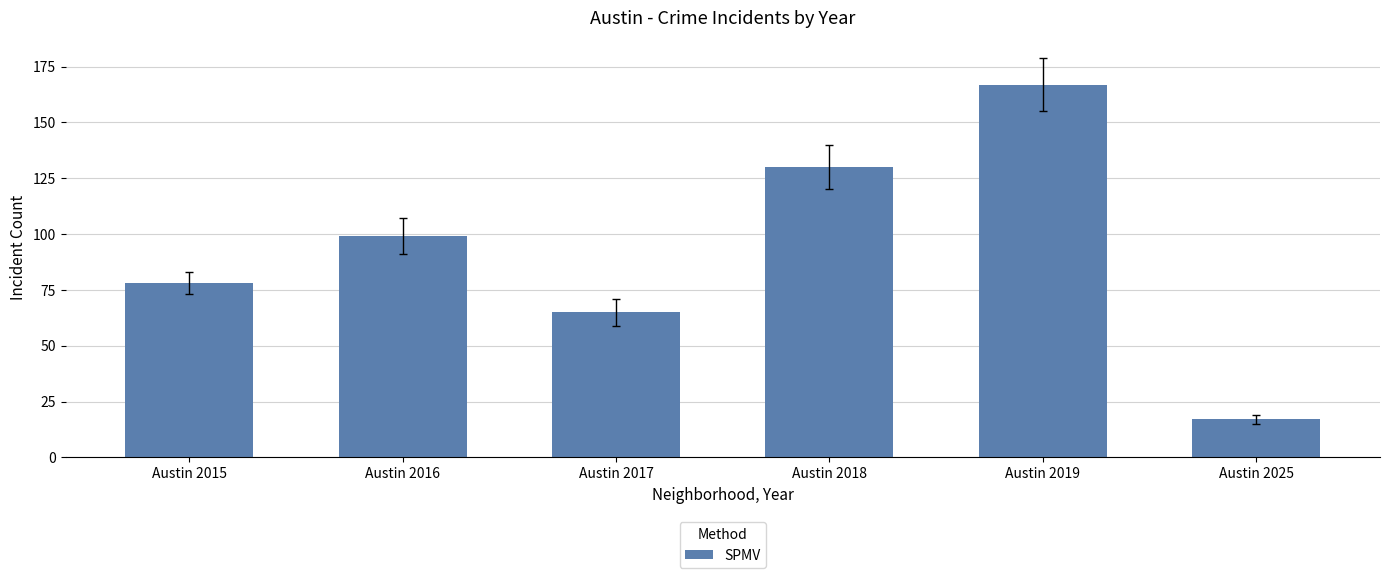

Which label corresponds to the largest value in the chart?

Austin 2019